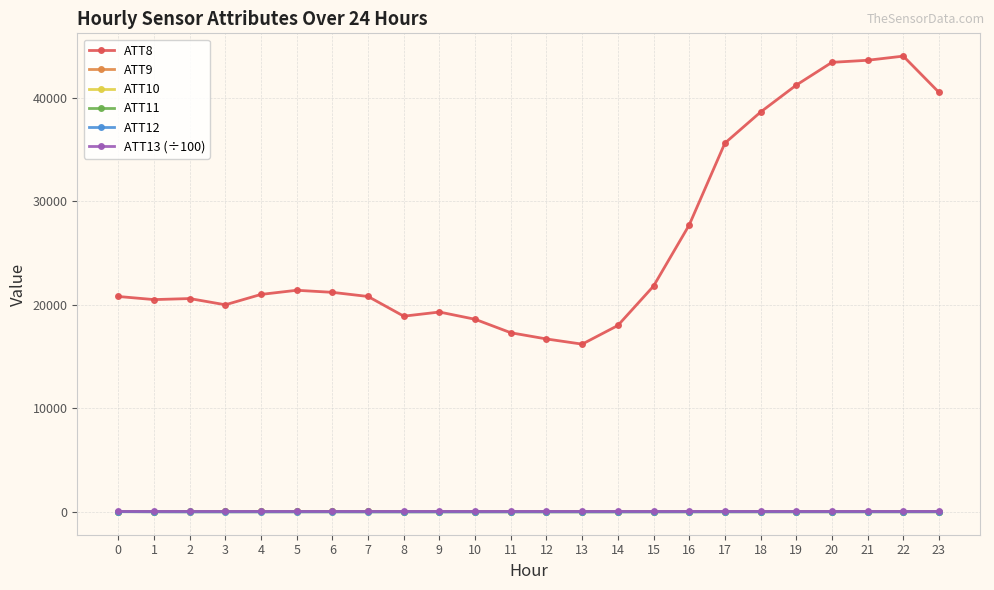

How many lines are shown in the chart?

6